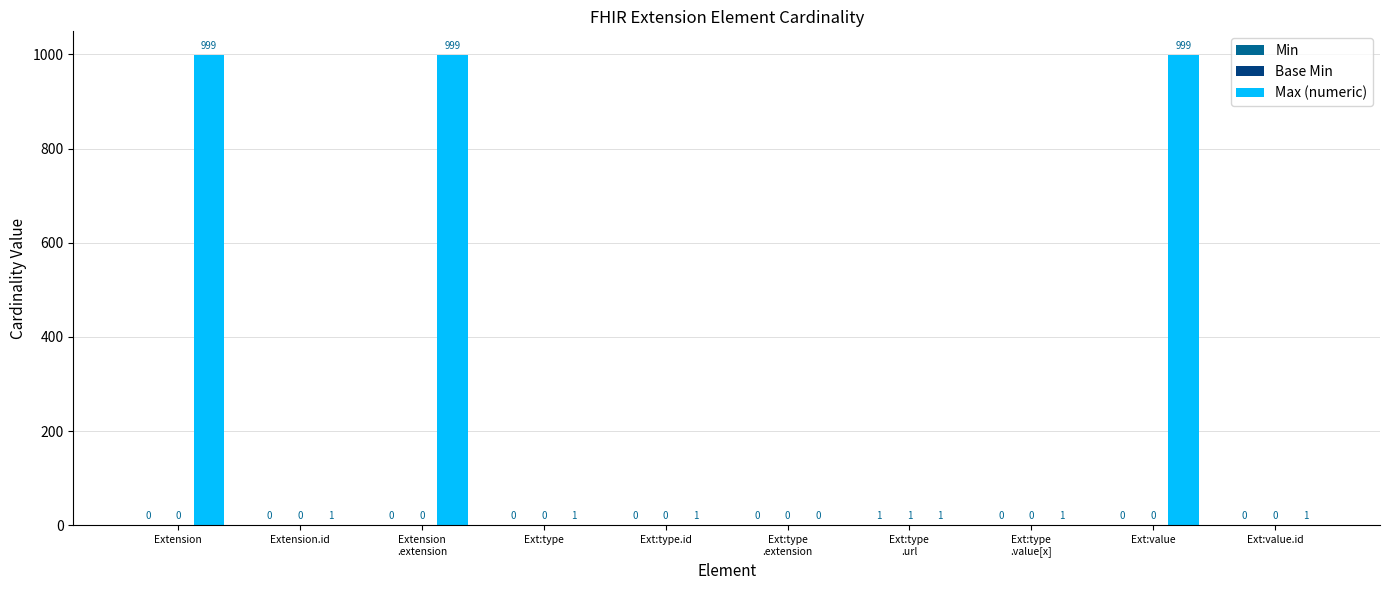

Is it true that Max (numeric) equals 1 at Ext:type
.value[x]?

True